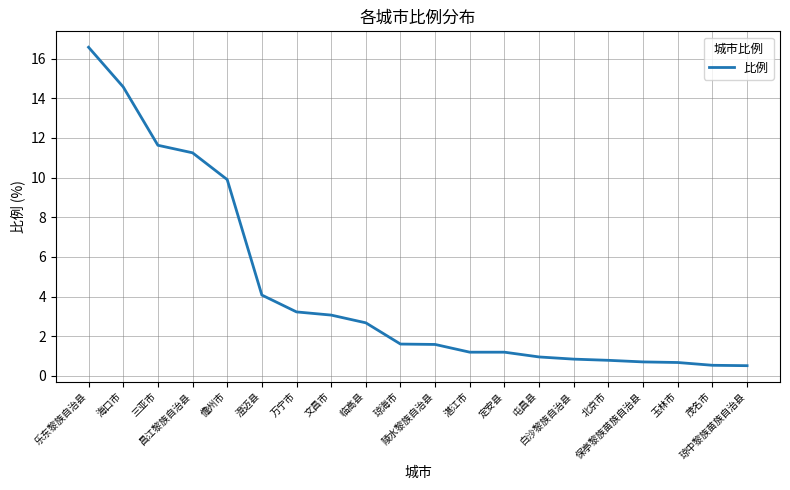

What is the maximum value shown in the chart?

16.6